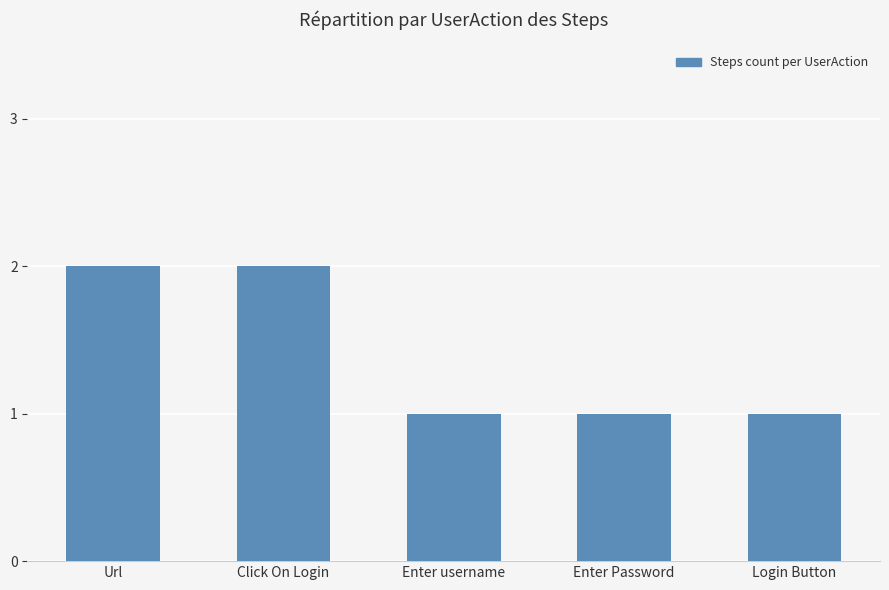

What is the value of the 5th bar from the left?

1